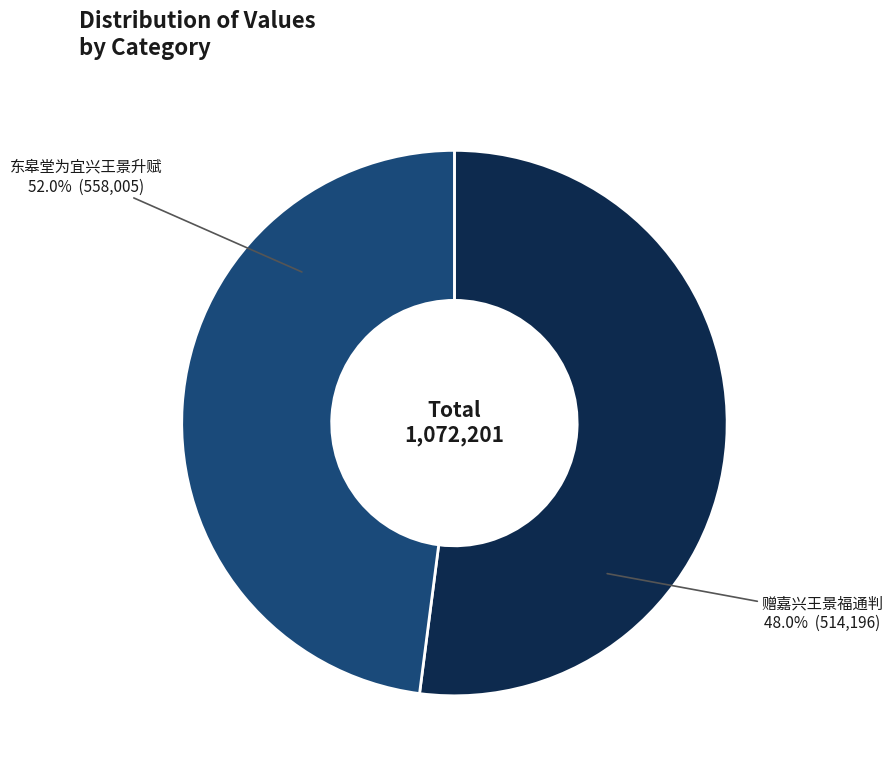

Do 东皋堂为宜兴王景升赋 and 赠嘉兴王景福通判 together represent more than half of the pie?

Yes